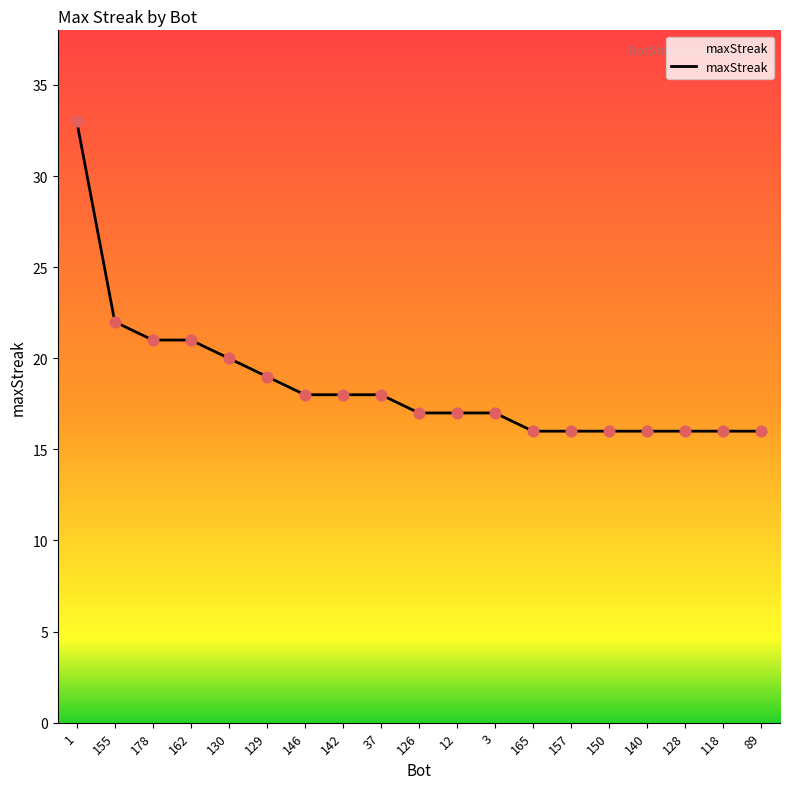

Approximately how many times larger is the value at 130 compared to 178?

1.0